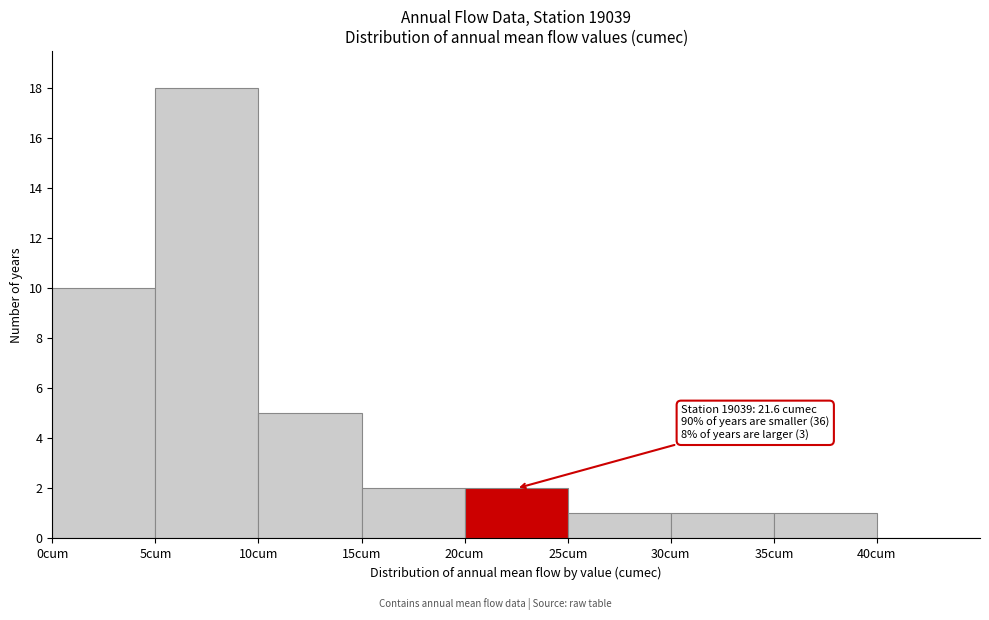

Over which range of the x-axis is the bar tallest?

5 to 10